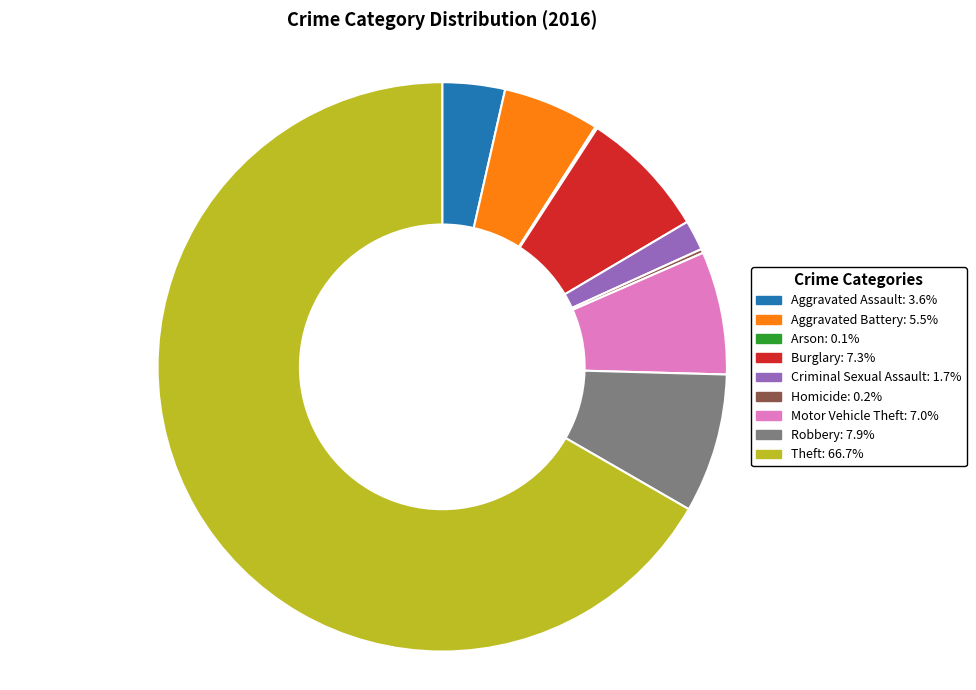

What is the largest slice in the pie chart?

Theft